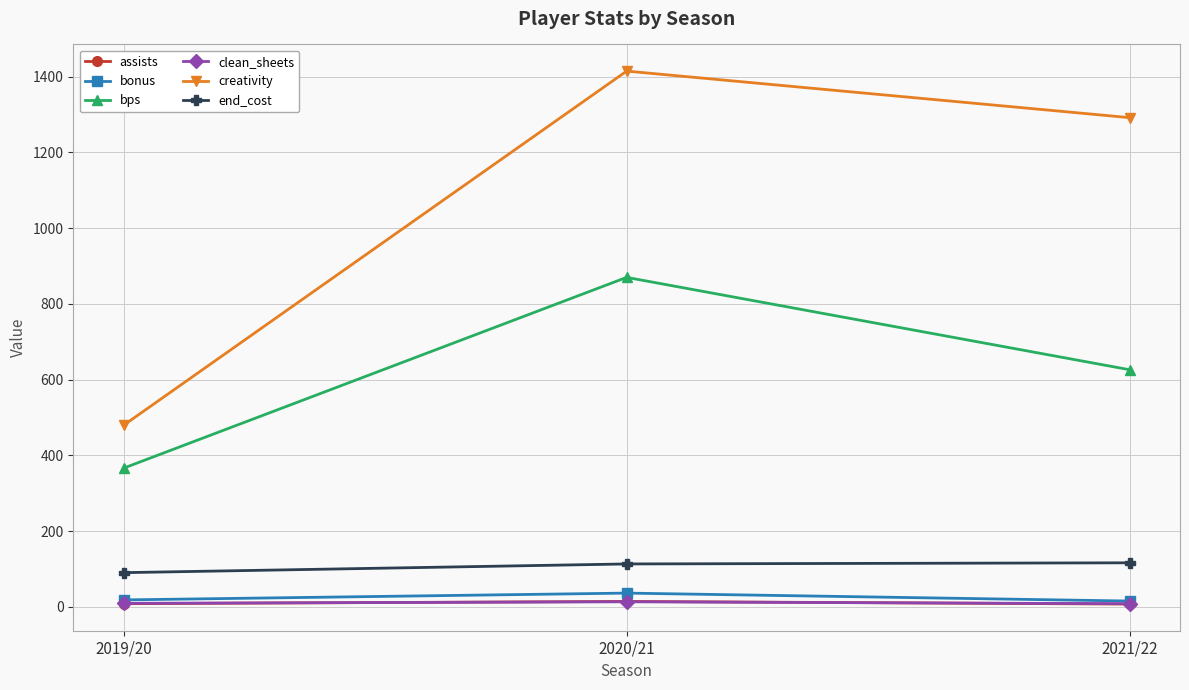

What position from the left is 2021/22?

3